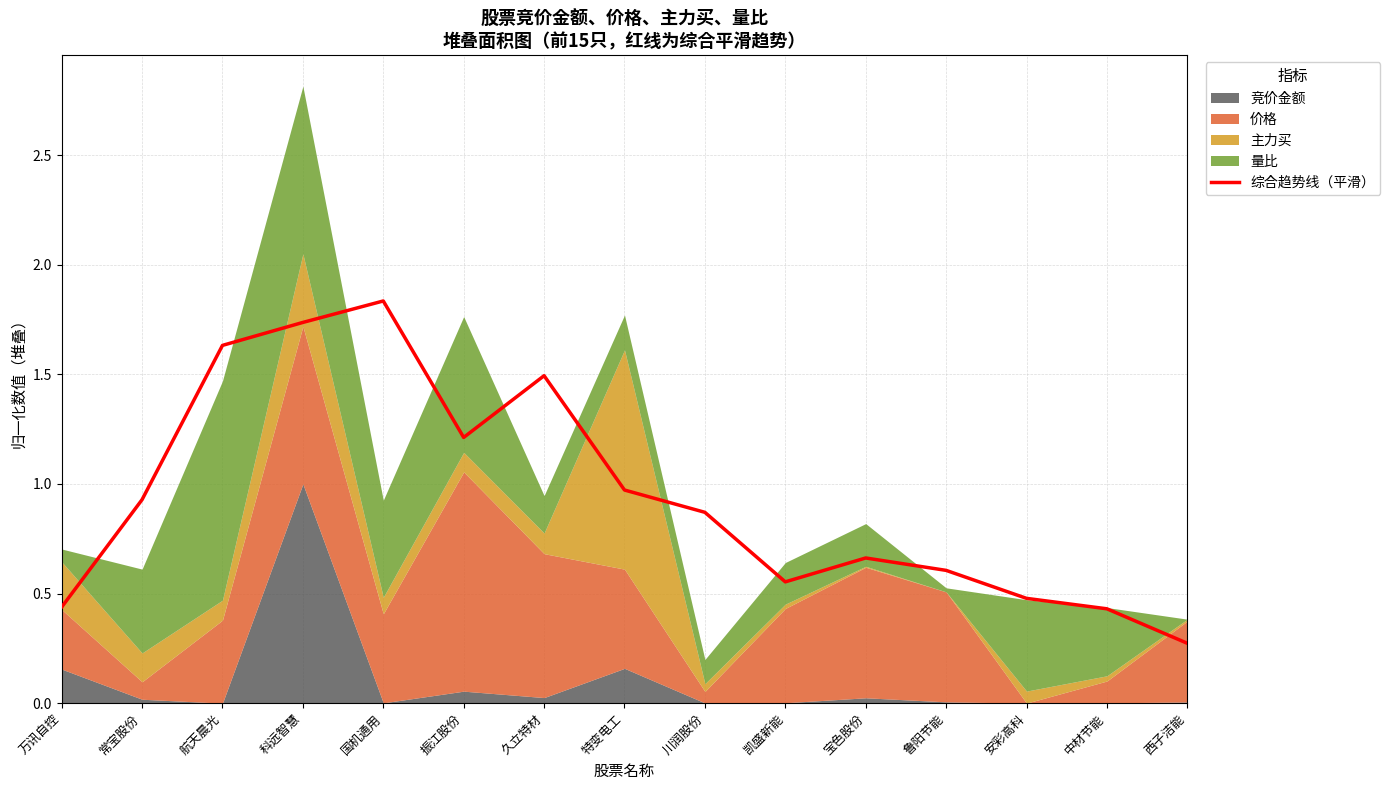

Reading left to right, transcribe all the data shown in this chart.

0.4	0.9	1.6	1.7	1.8	1.2	1.5	1.0	0.9	0.6	0.7	0.6	0.5	0.4	0.3